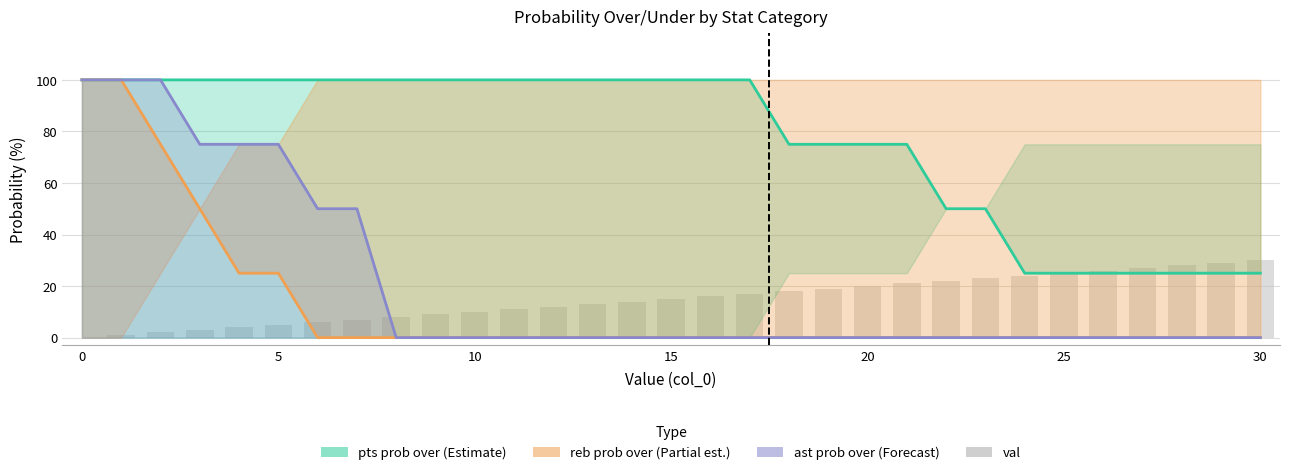

What is the greatest value displayed?

30